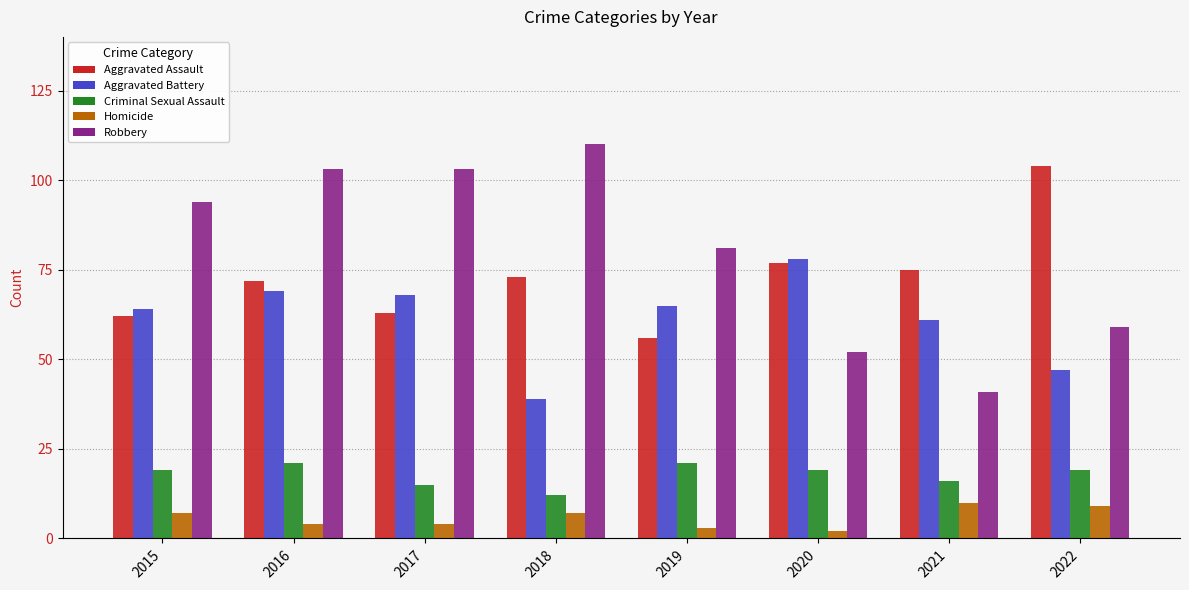

What is the spread (max minus min) of values at 2018?

103